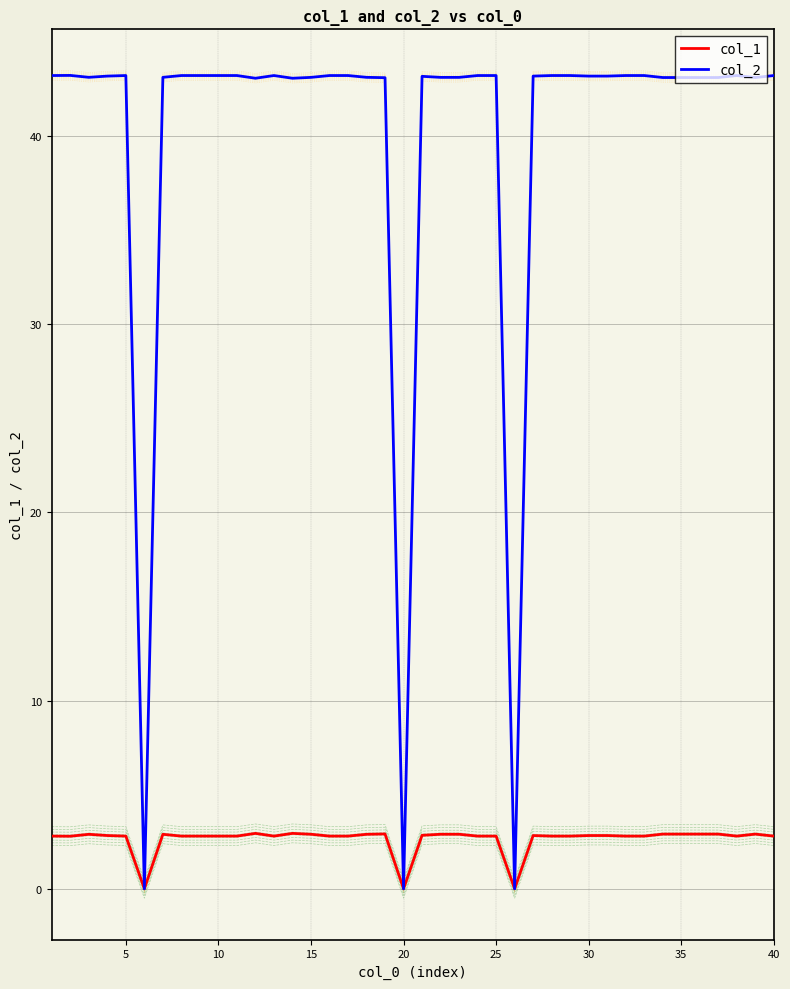

True or false: col_1 and col_2 cross at least once.

False